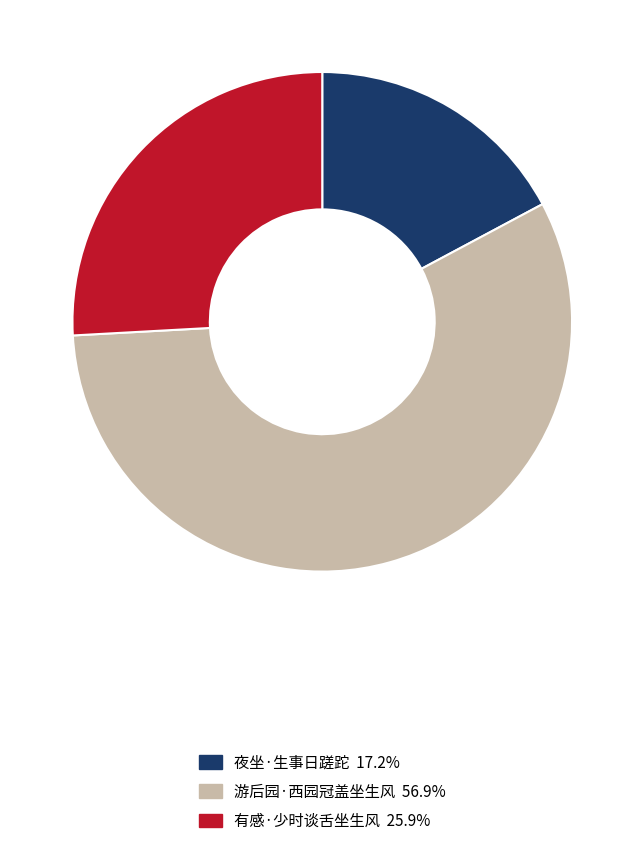

Which slice represents more than half of the pie?

游后园·西园冠盖坐生风